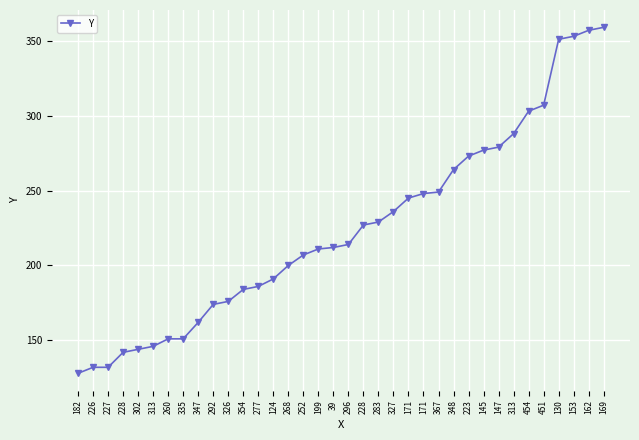

How many series are shown in this chart?

1